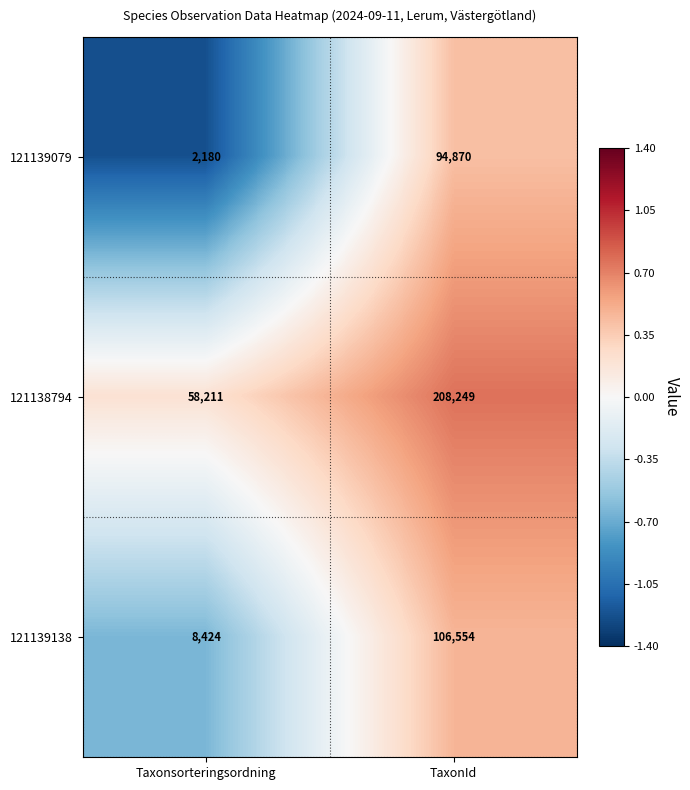

What is the difference between the 121139138 values at Taxonsorteringsordning and TaxonId?

98130